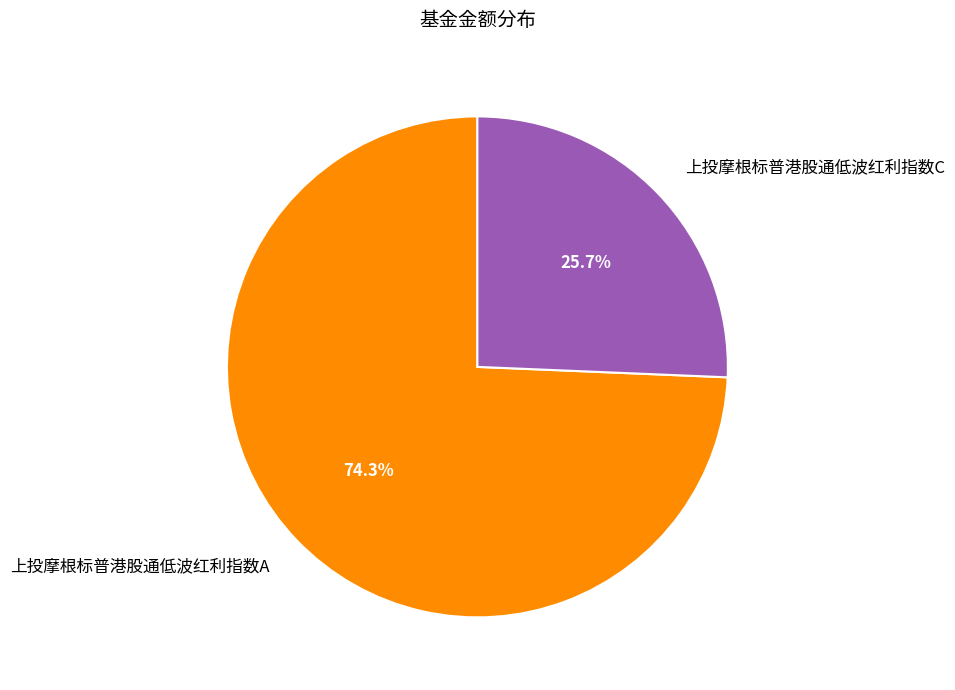

Combined, do 上投摩根标普港股通低波红利指数C and 上投摩根标普港股通低波红利指数A account for over 50%?

Yes